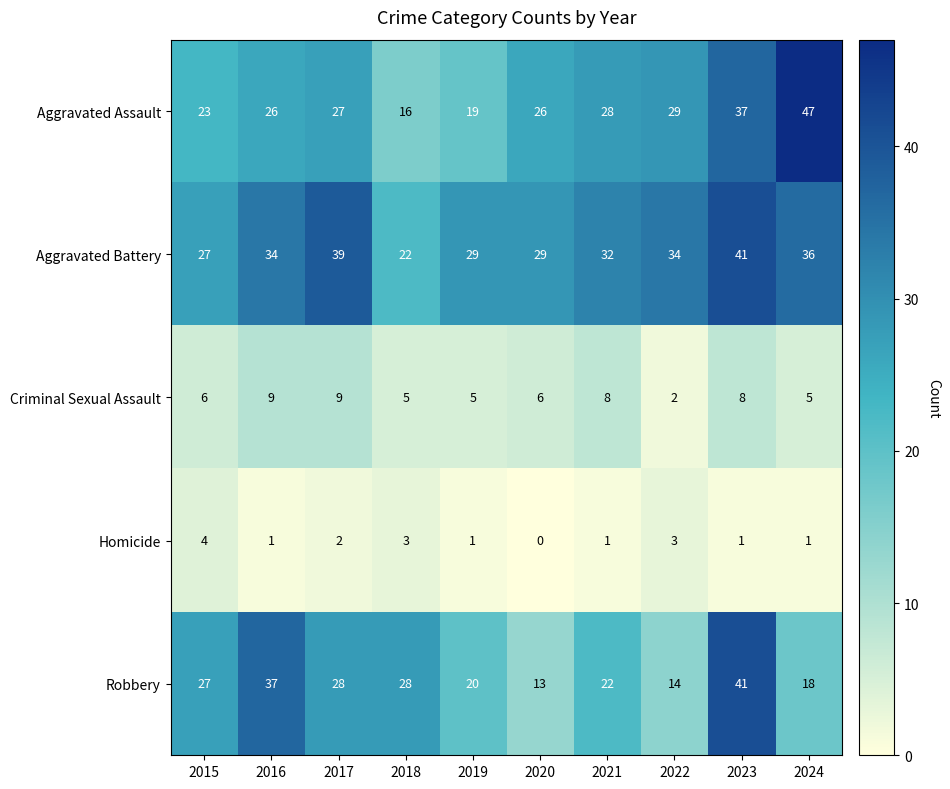

Which series has the widest spread of values?

Aggravated Assault